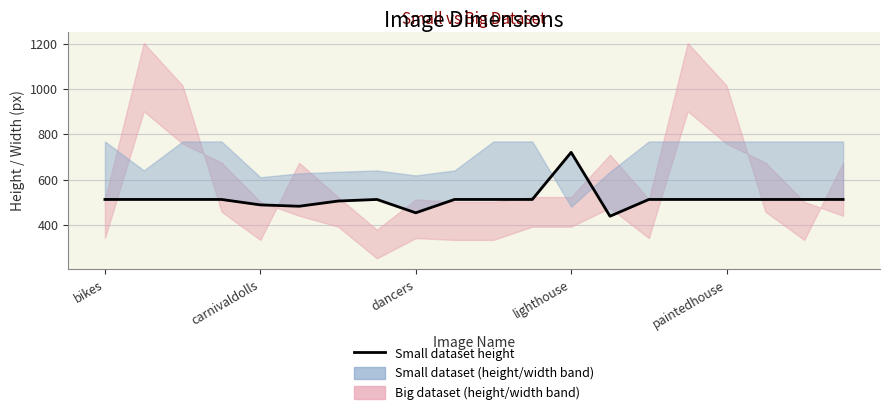

The value at 13 is 438. True or false?

True